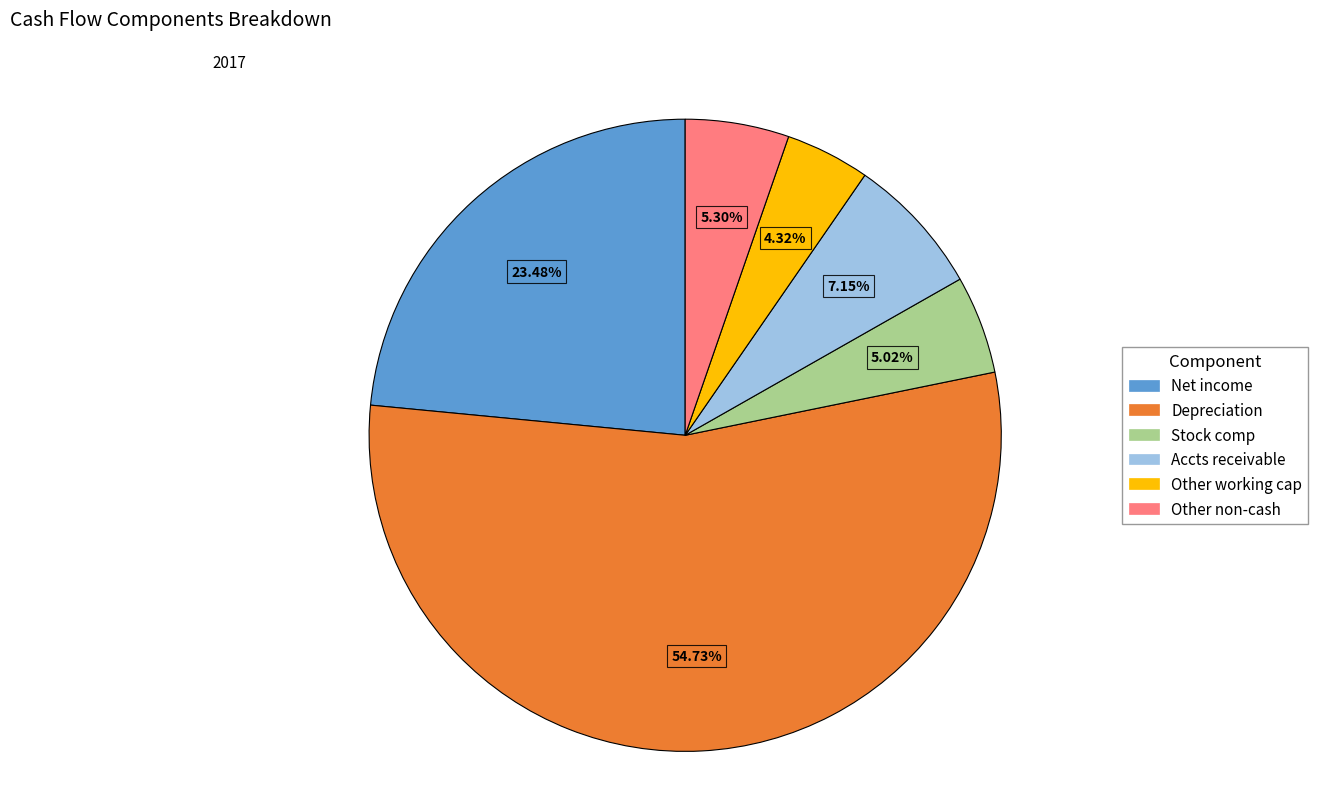

How many slices are in this pie chart?

6